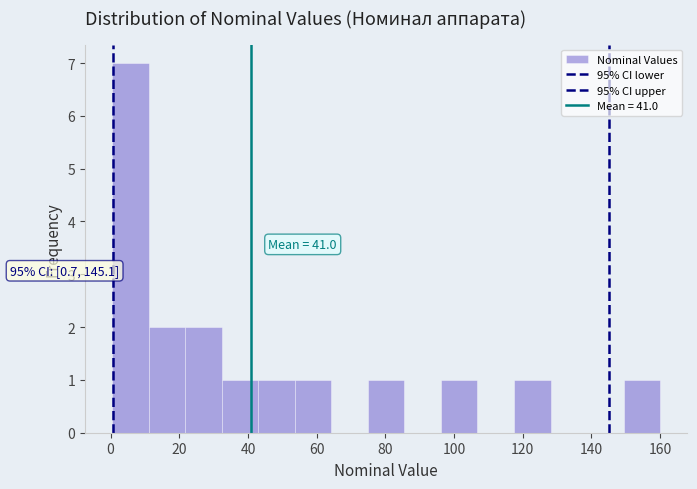

Over which range of the x-axis is the bar tallest?

0 to 12